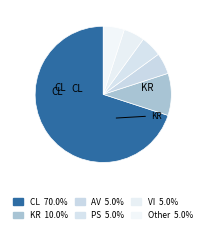

True or false: AV accounts for 10% of the total.

False